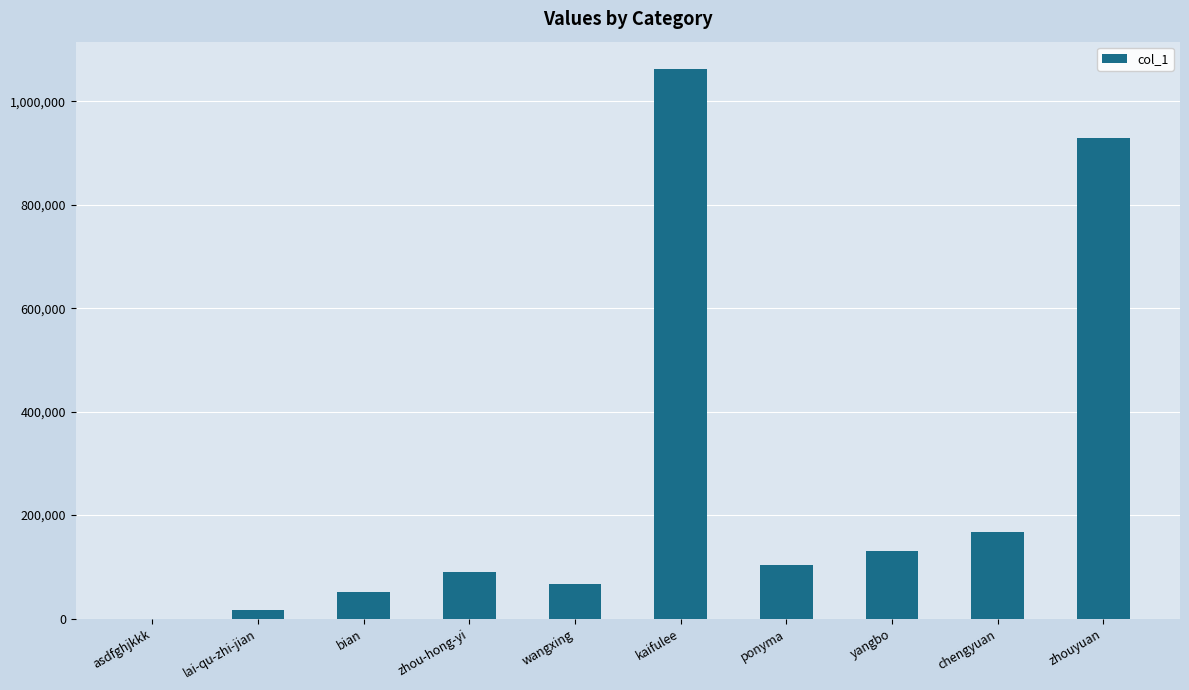

At which category does the chart reach its peak across all series?

kaifulee